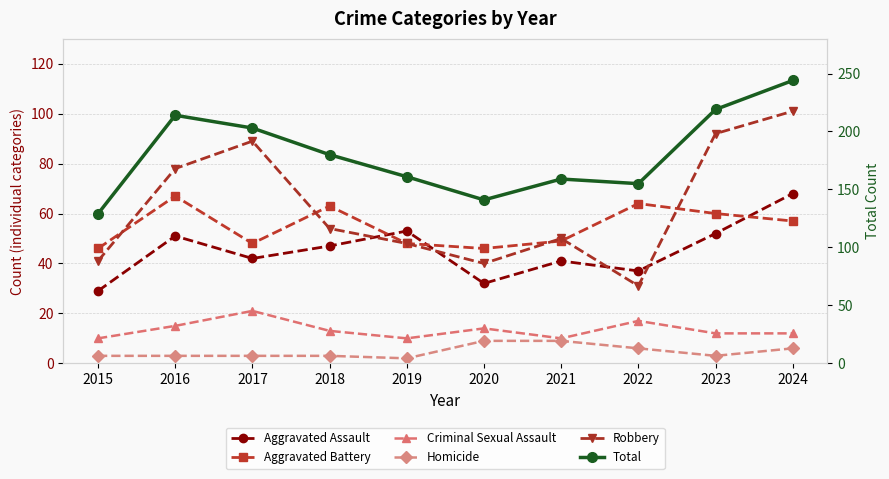

Rank the series by their maximum value, from highest to lowest.

Total, Robbery, Aggravated Assault, Aggravated Battery, Criminal Sexual Assault, Homicide